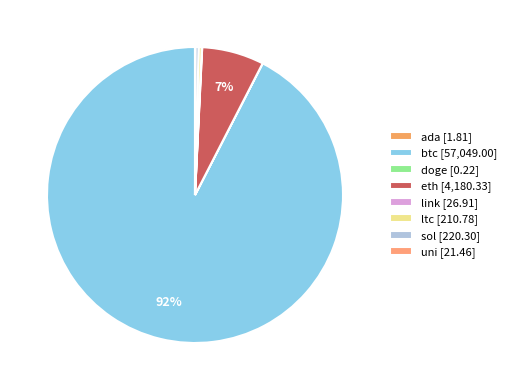

What is the change in value from btc to sol?

-56828.7